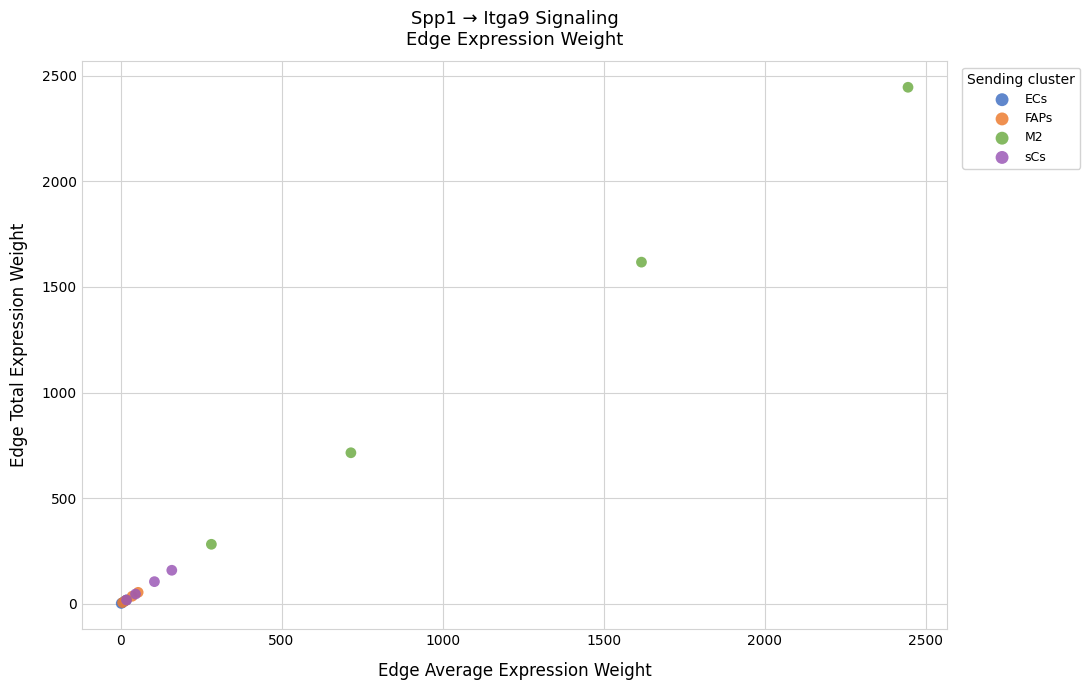

What are all the series names shown in the legend?

ECs, FAPs, M2, sCs